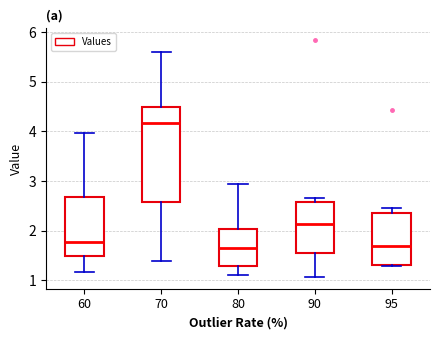

Comparing the boxes themselves (not the whiskers), which one is the tallest?

70